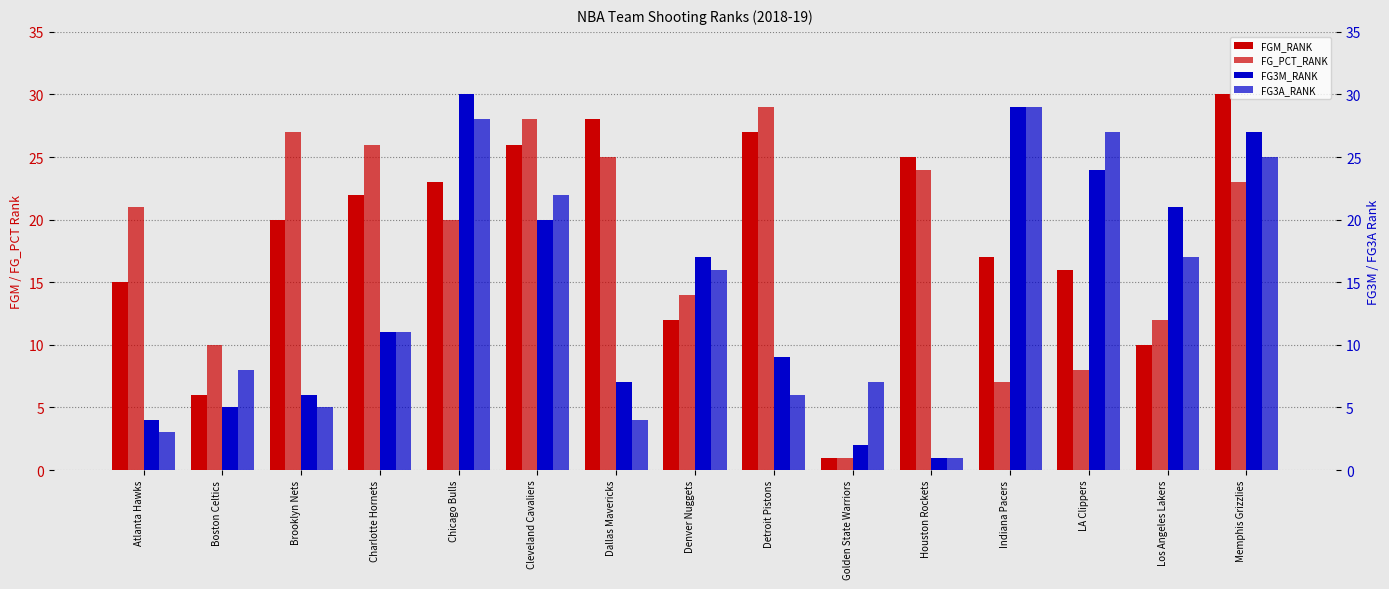

Rank the series at Detroit Pistons from highest to lowest value.

FG_PCT_RANK, FGM_RANK, FG3M_RANK, FG3A_RANK